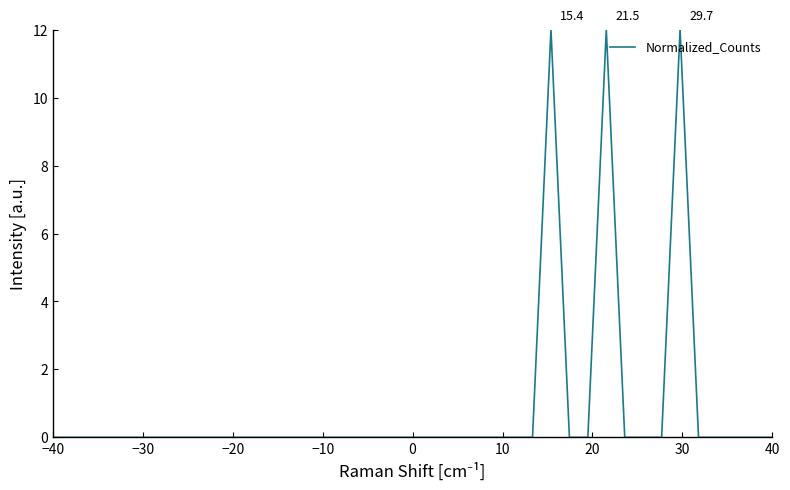

What is the maximum value shown in the chart?

12